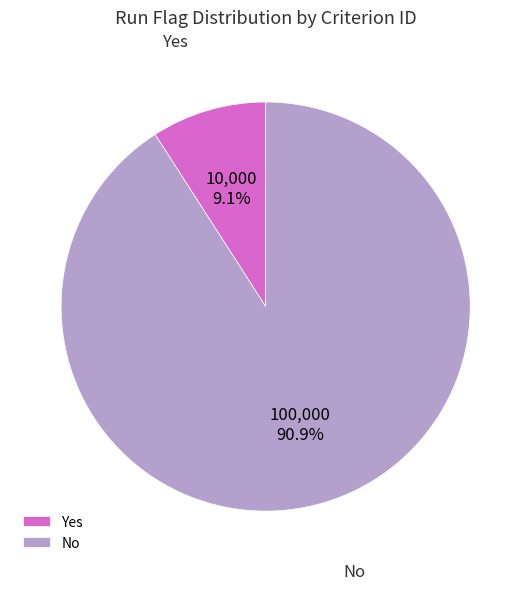

How much of the chart is everything except No?

9.1%